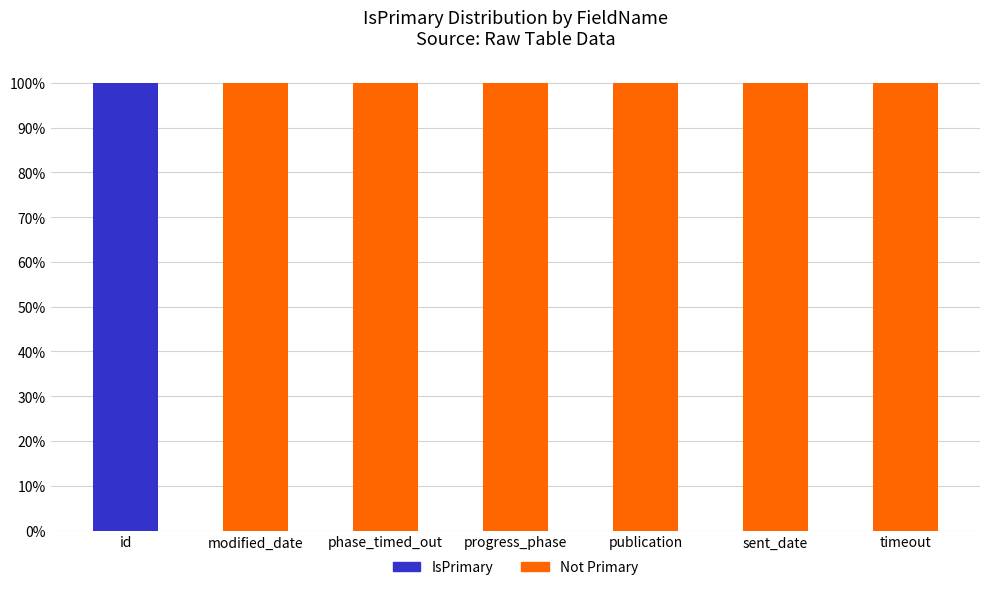

What are all the series names shown in the legend?

IsPrimary, Not Primary